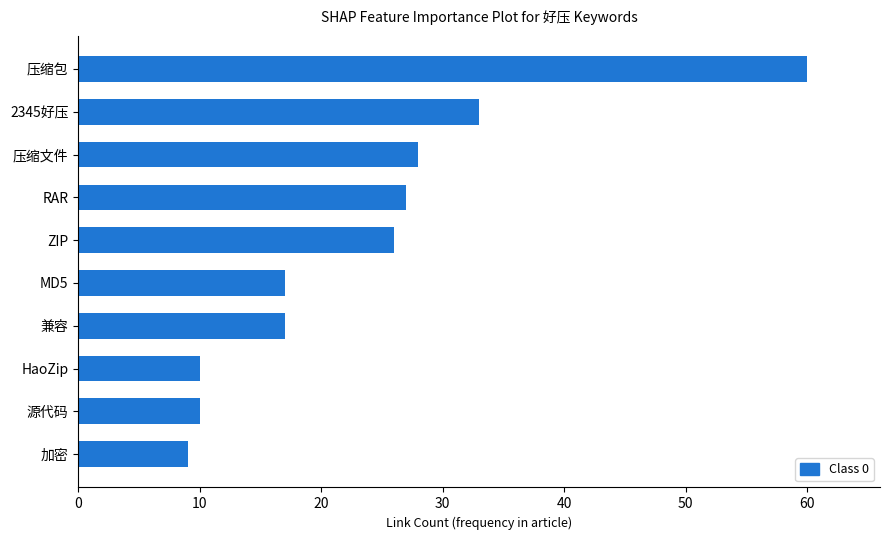

What value does the data have at 加密, to the nearest 5?

10